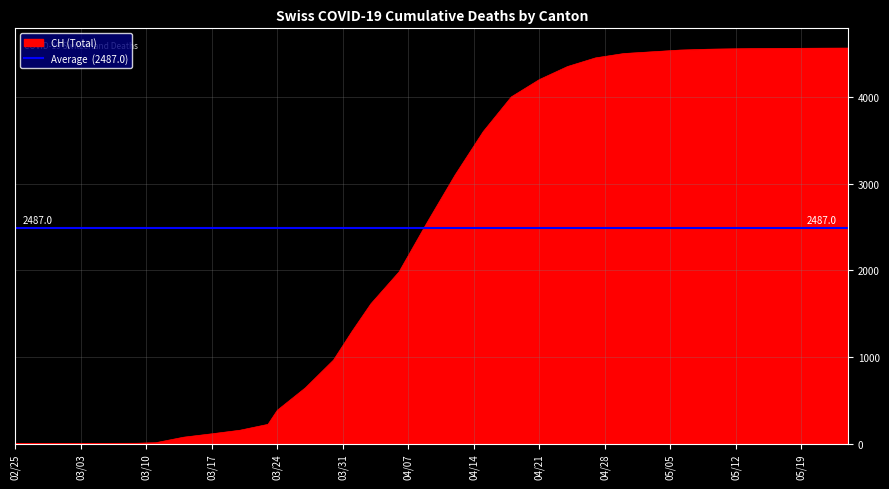

What is the label of the 29th point from the left?

2020-05-21